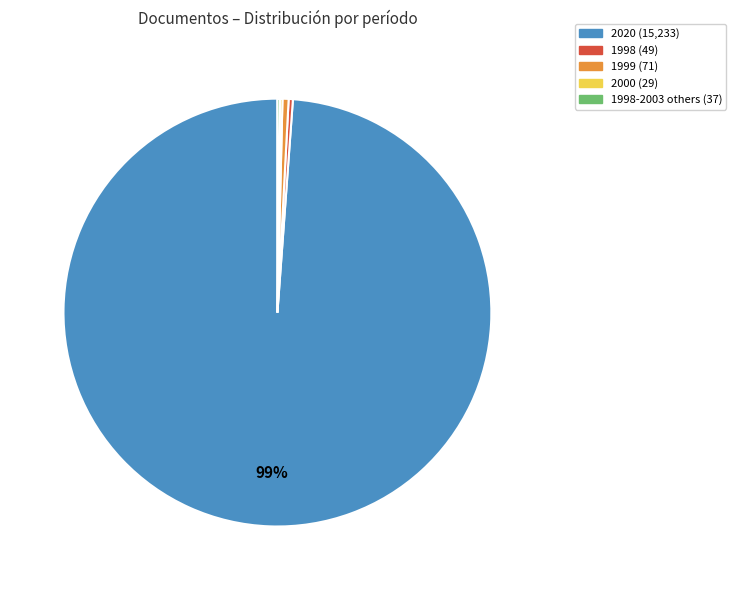

To the nearest percent, what is the average slice percentage?

20%